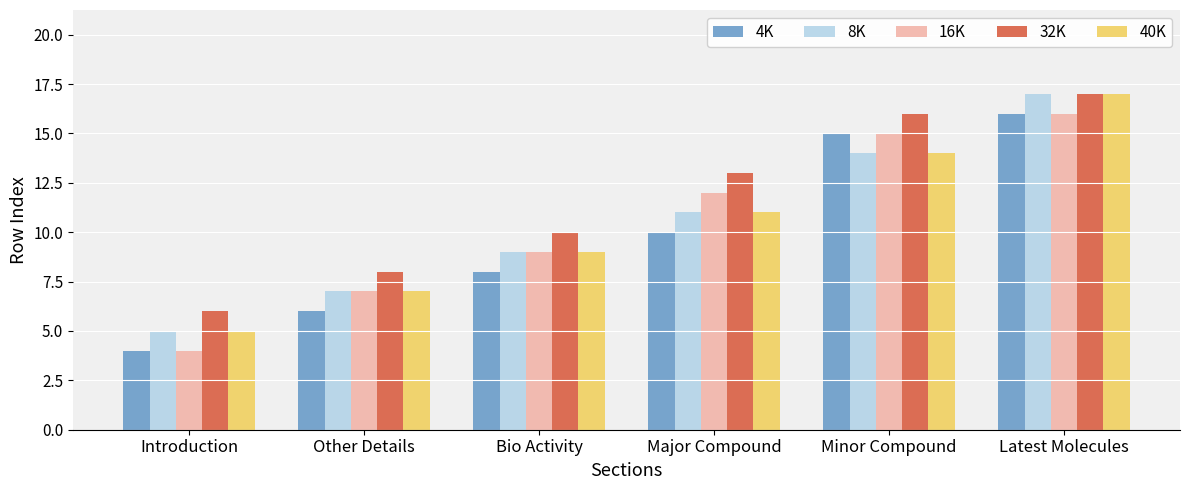

How many groups of bars are there?

6